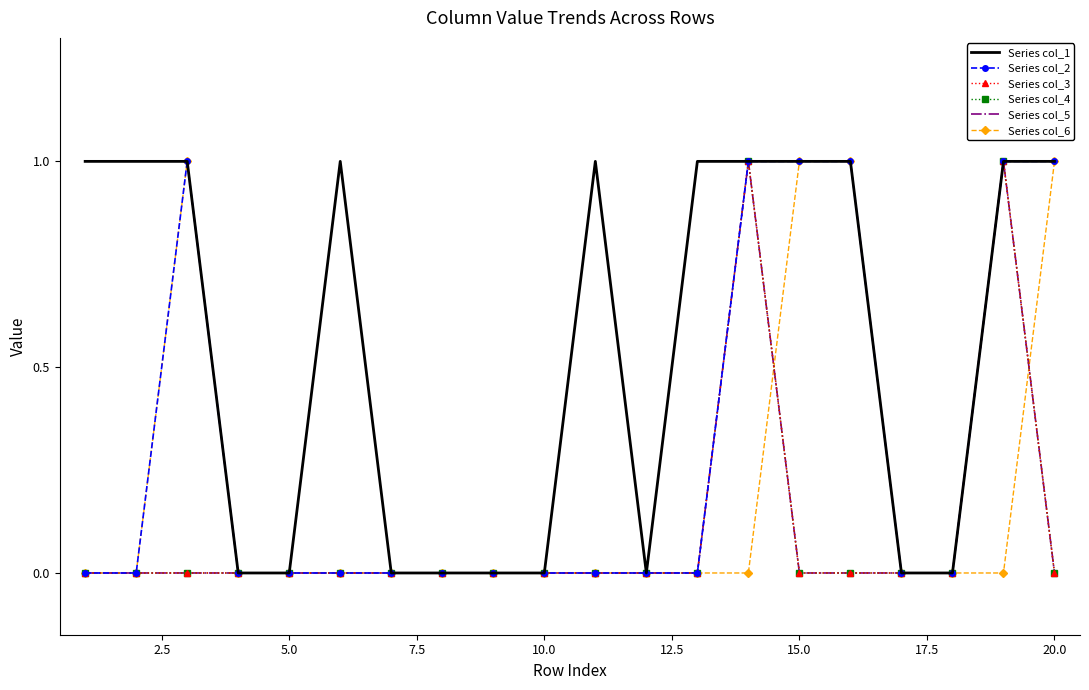

Reading left to right, list all the values displayed in this chart.

Series col_1: 1	1	1	0	0	1	0	0	0	0	1	0	1	1	1	1	0	0	1	1
Series col_2: 0	0	1	0	0	0	0	0	0	0	0	0	0	1	1	1	0	0	1	1
Series col_3: 0	0	0	0	0	0	0	0	0	0	0	0	0	1	0	0	0	0	1	0
Series col_4: 0	0	0	0	0	0	0	0	0	0	0	0	0	1	0	0	0	0	1	0
Series col_5: 0	0	0	0	0	0	0	0	0	0	0	0	0	1	0	0	0	0	1	0
Series col_6: 0	0	1	0	0	0	0	0	0	0	0	0	0	0	1	1	0	0	0	1